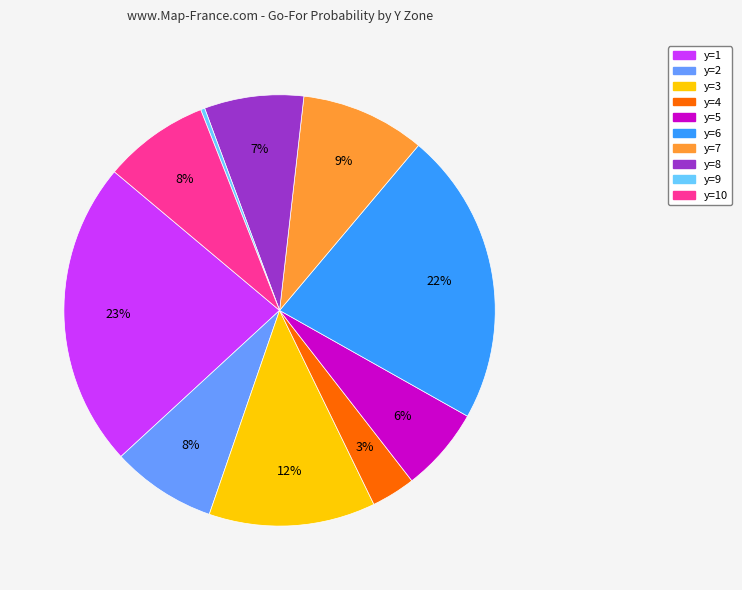

To the nearest percent, what is the average slice percentage?

10%